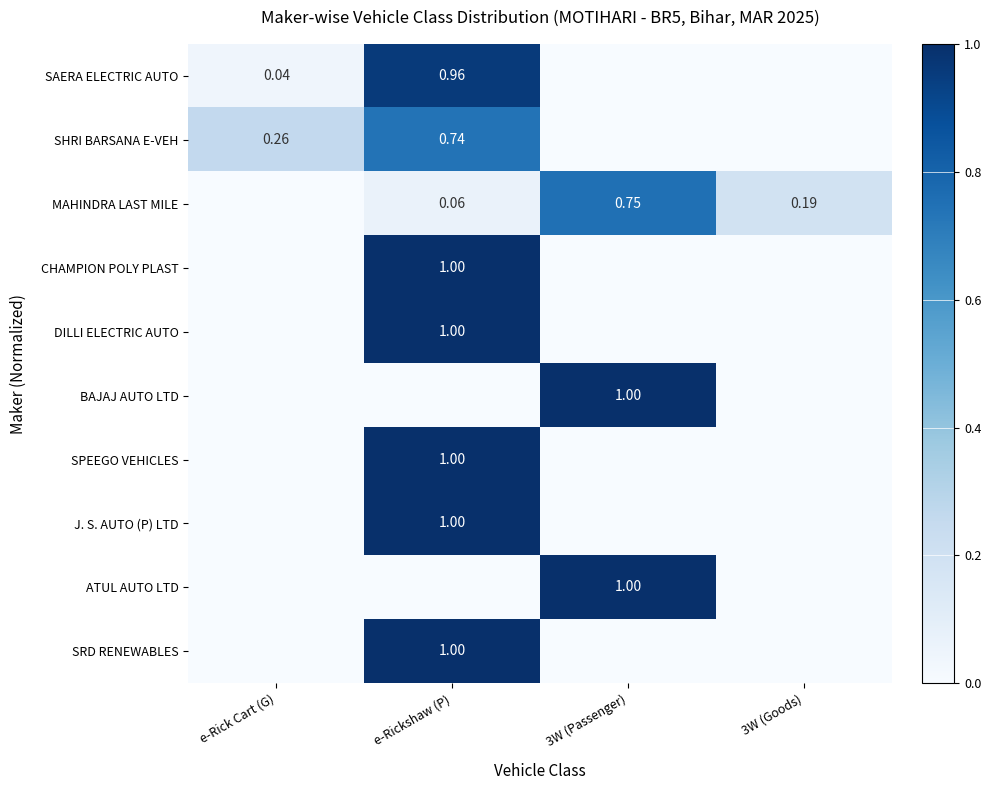

At how many categories does at least one series exceed 0?

4